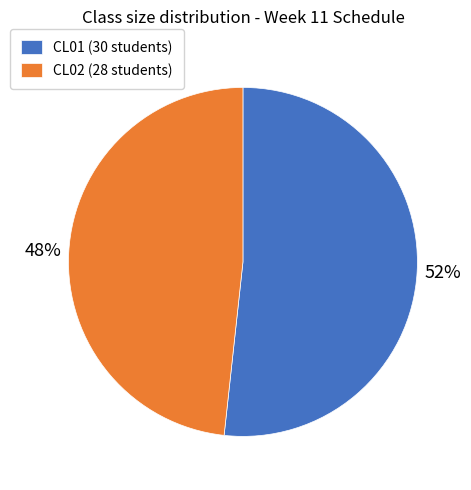

To the nearest percent, what is the combined percentage of CL01 and CL02?

100%